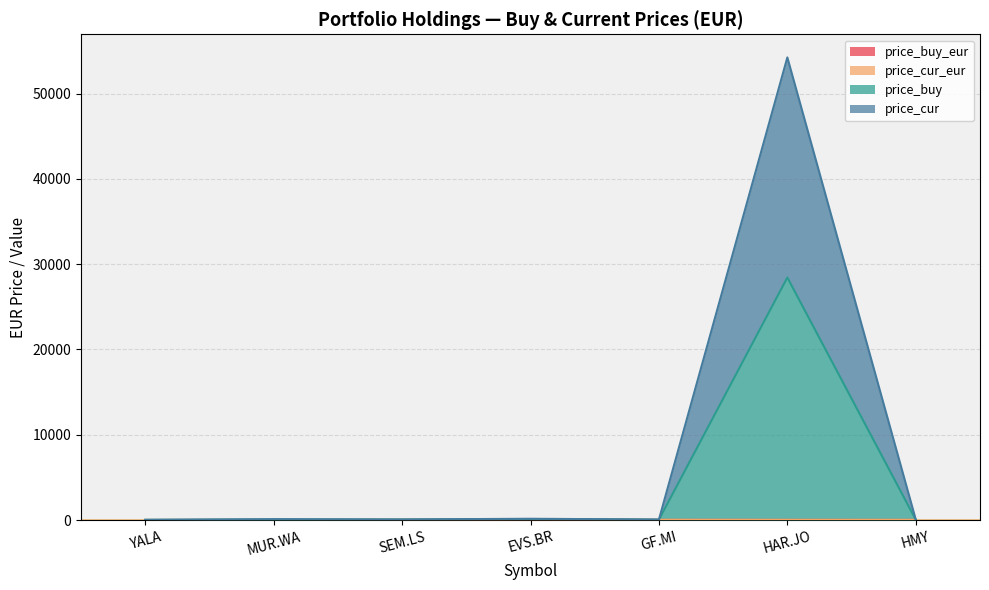

What is the difference between the second highest and second lowest values in the price_cur_eur series?

15.6